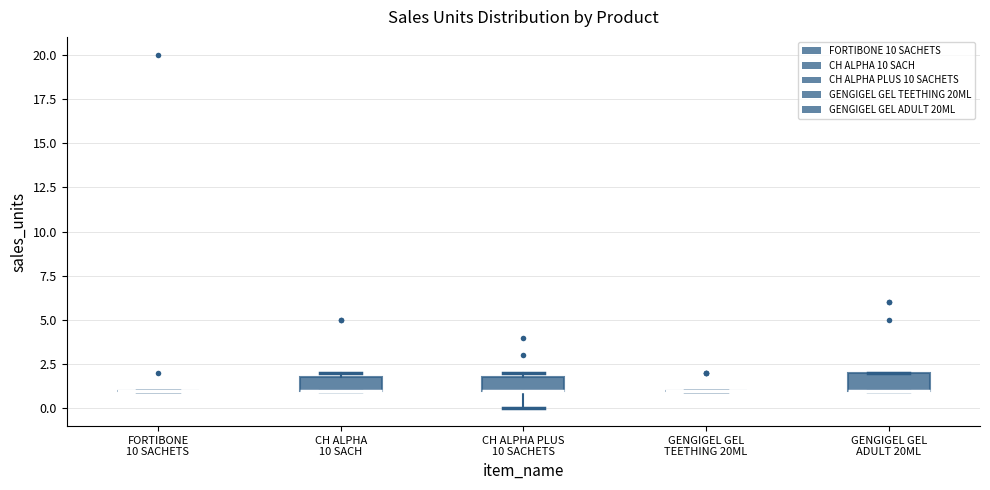

Reading left to right, transcribe this box plot: for each box, give where its median line is, the range the box spans, and where its two whiskers end, as read against the y-axis. The values are not printed on the chart, so give them approximately, as read against the axis.

FORTIBONE 10 SACHETS: box collapsed to a line at 1, whiskers 1 to 1
CH ALPHA 10 SACH: median 1 (drawn on the box's lower edge), box 1 to 2, whiskers 1 to 2 (just above the box's upper edge)
CH ALPHA PLUS 10 SACHETS: median 1 (drawn on the box's lower edge), box 1 to 2, whiskers 0 to 2 (just above the box's upper edge)
GENGIGEL GEL TEETHING 20ML: box collapsed to a line at 1, whiskers 1 to 1
GENGIGEL GEL ADULT 20ML: median 1 (drawn on the box's lower edge), box 1 to 2, whiskers 1 to 2